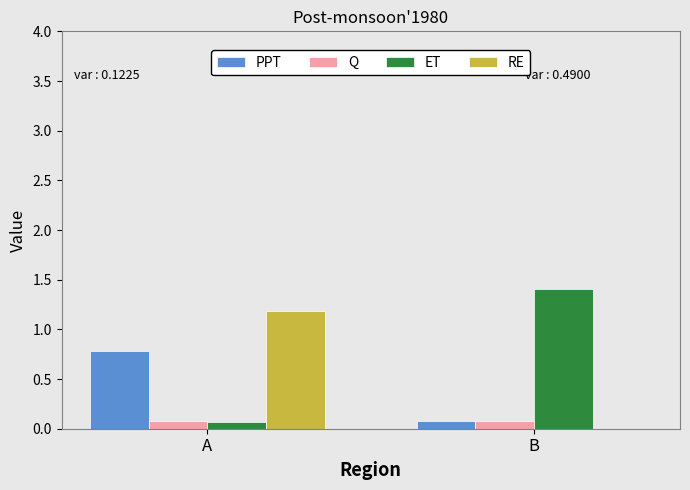

Is it true that Q equals 0.0 at A?

False